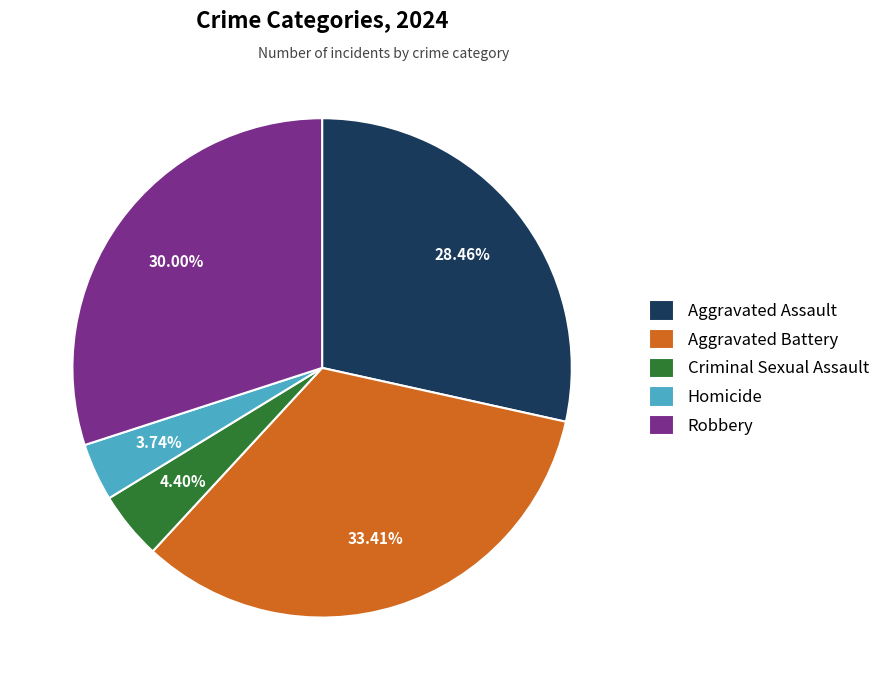

Count the number of slices in the pie.

5